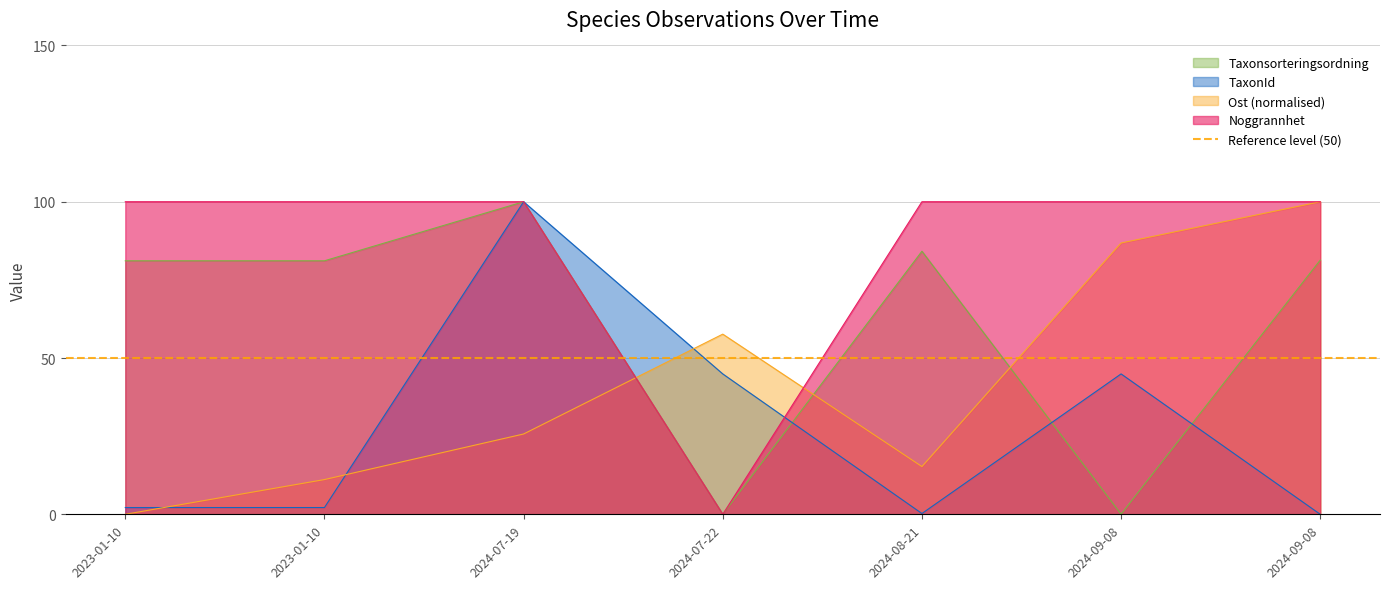

True or false: Ost has more than 1 points higher than both neighbors.

False